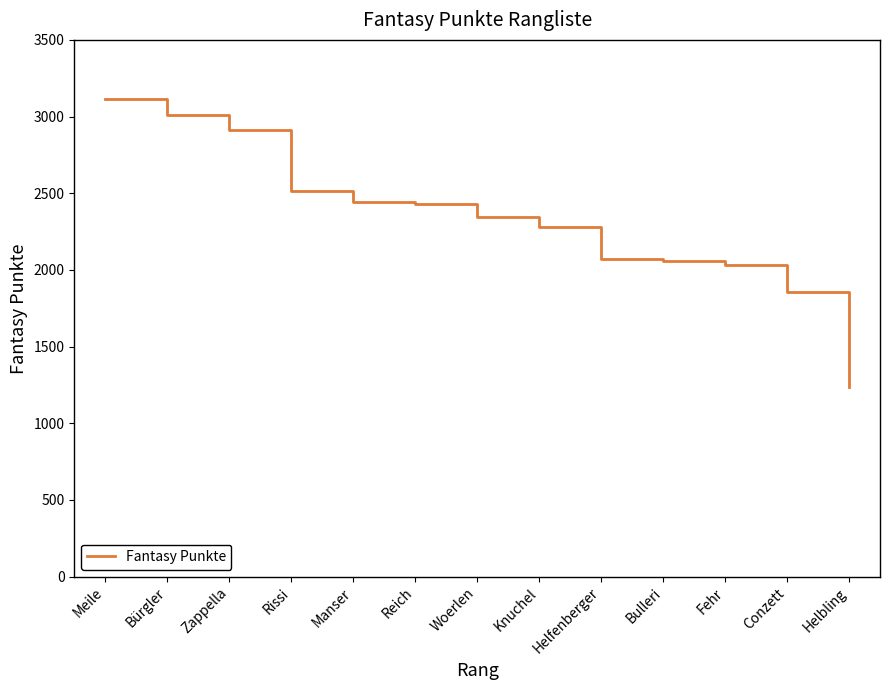

The value at Zappella is 2914. True or false?

True